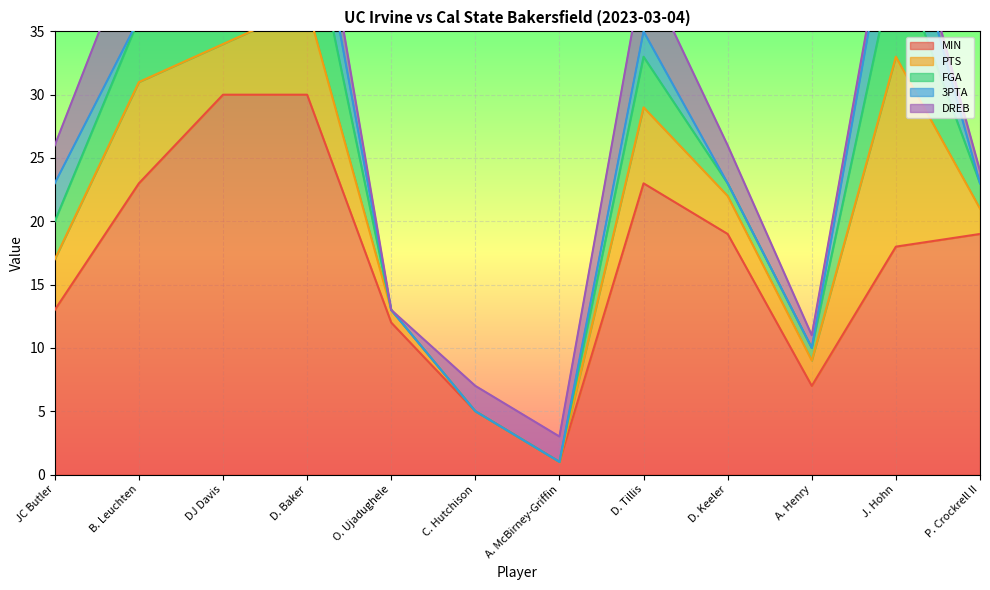

Reading left to right, what are all the values shown in this chart?

MIN: JC Butler=13	B. Leuchten=23	DJ Davis=30	D. Baker=30	O. Ujadughele=12	C. Hutchison=5	A. McBirney-Griffin=1	D. Tillis=23	D. Keeler=19	A. Henry=7	J. Hohn=18	P. Crockrell II=19
PTS: JC Butler=4	B. Leuchten=8	DJ Davis=4	D. Baker=7	O. Ujadughele=1	C. Hutchison=0	A. McBirney-Griffin=0	D. Tillis=6	D. Keeler=3	A. Henry=2	J. Hohn=15	P. Crockrell II=2
FGA: JC Butler=3	B. Leuchten=5	DJ Davis=10	D. Baker=8	O. Ujadughele=0	C. Hutchison=0	A. McBirney-Griffin=0	D. Tillis=4	D. Keeler=1	A. Henry=1	J. Hohn=8	P. Crockrell II=2
3PTA: JC Butler=3	B. Leuchten=0	DJ Davis=7	D. Baker=4	O. Ujadughele=0	C. Hutchison=0	A. McBirney-Griffin=0	D. Tillis=2	D. Keeler=0	A. Henry=0	J. Hohn=6	P. Crockrell II=0
DREB: JC Butler=3	B. Leuchten=7	DJ Davis=2	D. Baker=3	O. Ujadughele=0	C. Hutchison=2	A. McBirney-Griffin=2	D. Tillis=5	D. Keeler=3	A. Henry=1	J. Hohn=1	P. Crockrell II=1